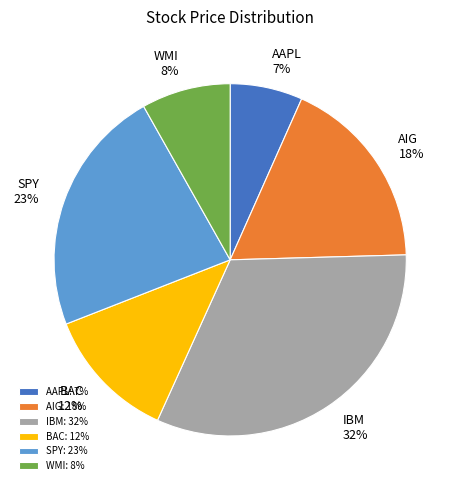

Is it true that SPY is 33% of the pie?

False